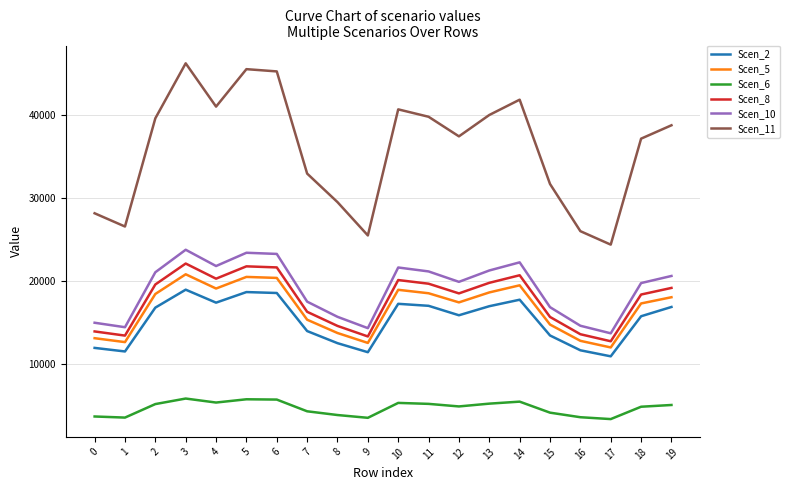

The value of Scen_5 at 13 is 12906.5. True or false?

False